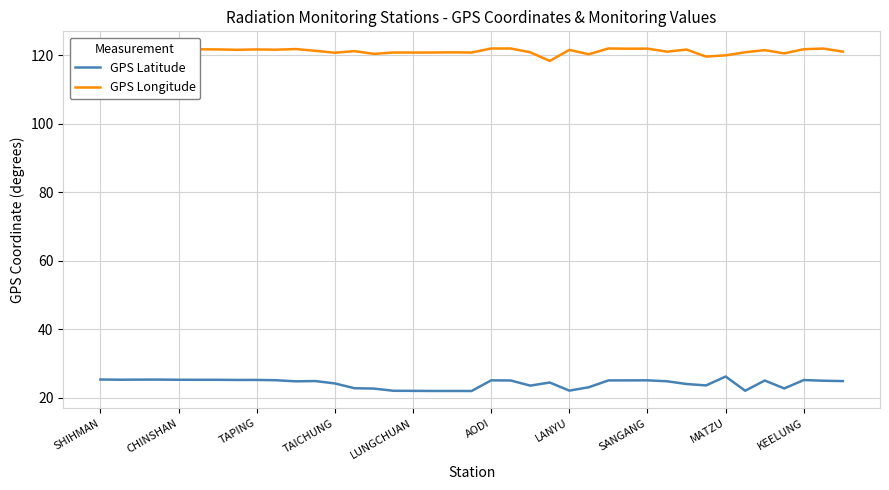

Count the number of categories in the chart.

39